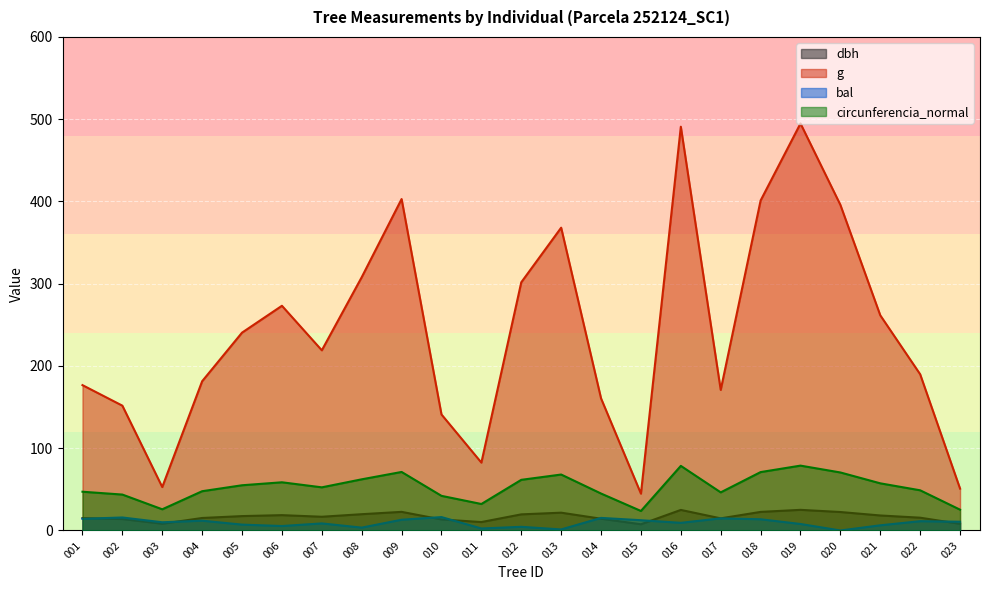

Reading left to right, list all the values displayed in this chart.

dbh: 15.0	13.9	8.2	15.2	17.5	18.6	16.7	19.8	22.6	13.4	10.2	19.6	21.6	14.3	7.5	25.0	14.8	22.6	25.1	22.4	18.2	15.6	8.1
g: 176.7	151.8	52.8	181.5	240.5	273.2	219.0	307.9	402.9	141.0	82.5	301.7	368.1	160.6	44.8	490.9	170.9	401.1	494.8	395.8	261.6	189.9	50.9
bal: 14.2	15.8	10.0	11.9	7.1	5.4	8.6	3.5	13.1	16.3	2.4	4.5	1.3	15.3	12.5	9.3	14.8	13.6	7.9	0.0	6.3	11.3	10.7
circunferencia_normal: 47.1	43.7	25.8	47.8	55.0	58.6	52.5	62.2	71.2	42.1	32.2	61.6	68.0	44.9	23.7	78.5	46.3	71.0	78.8	70.5	57.3	48.9	25.3